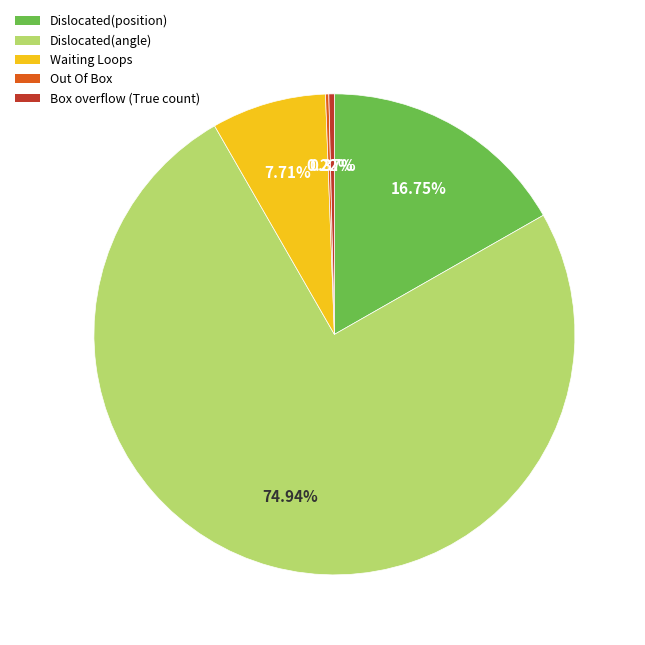

Which slice is the largest?

Dislocated(angle)